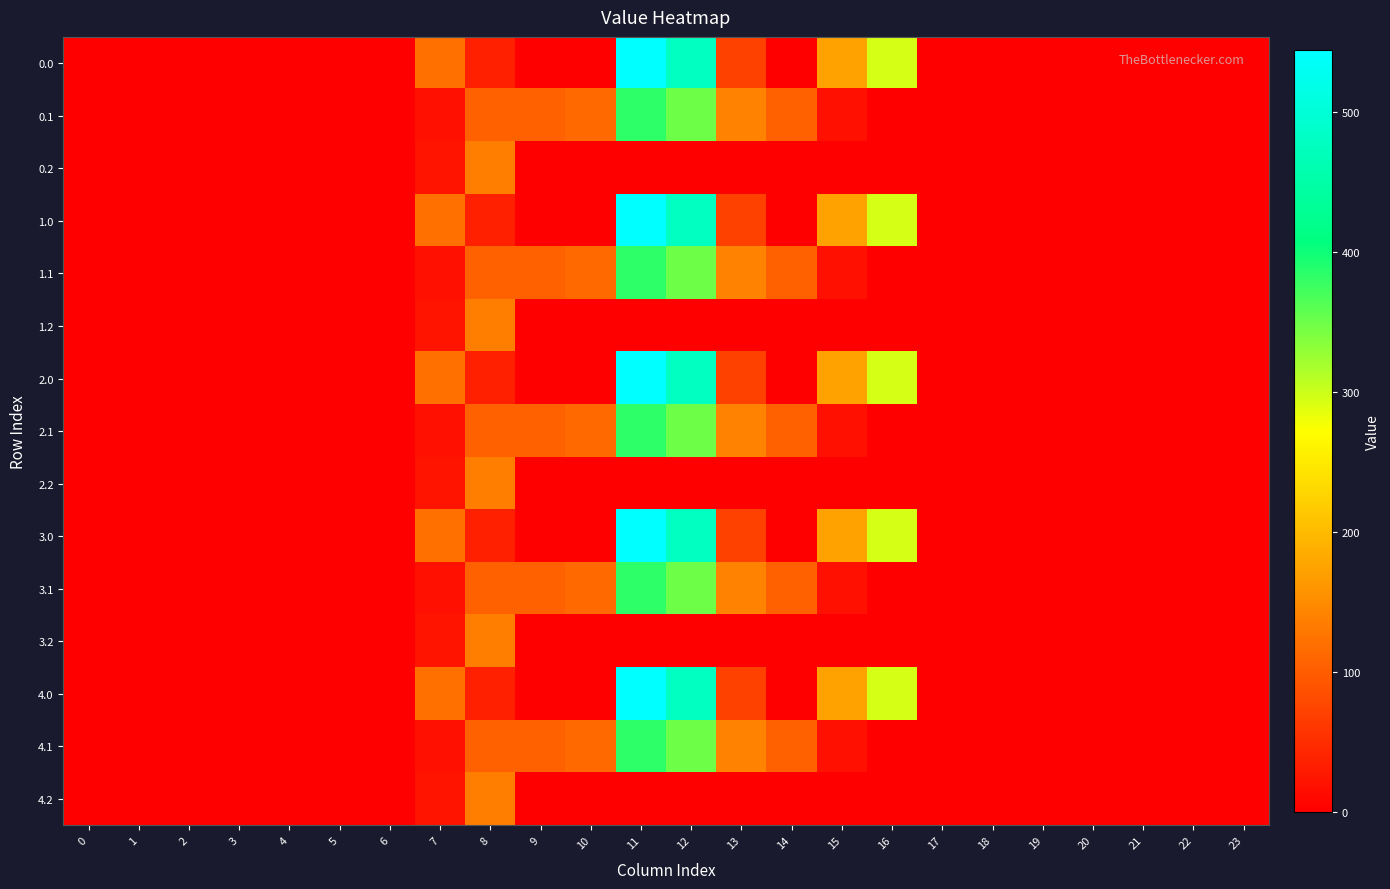

At 17, list the series in order from largest to smallest.

0.0, 0.1, 0.2, 1.0, 1.1, 1.2, 2.0, 2.1, 2.2, 3.0, 3.1, 3.2, 4.0, 4.1, 4.2